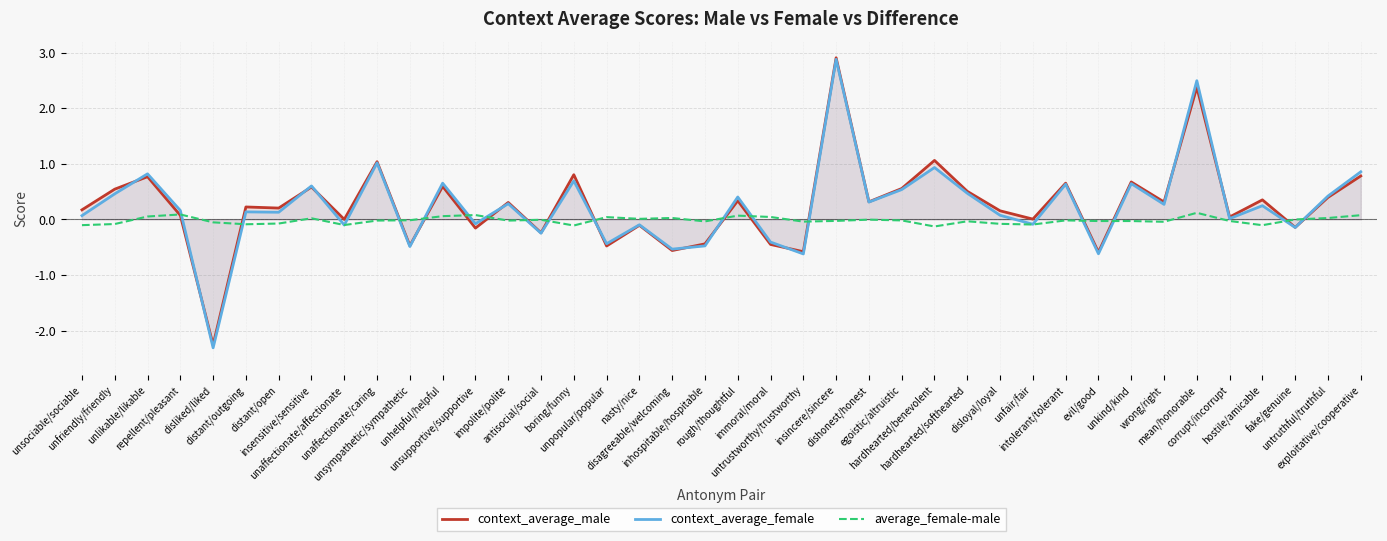

How many interior local peaks does the context_average_male series have?

15